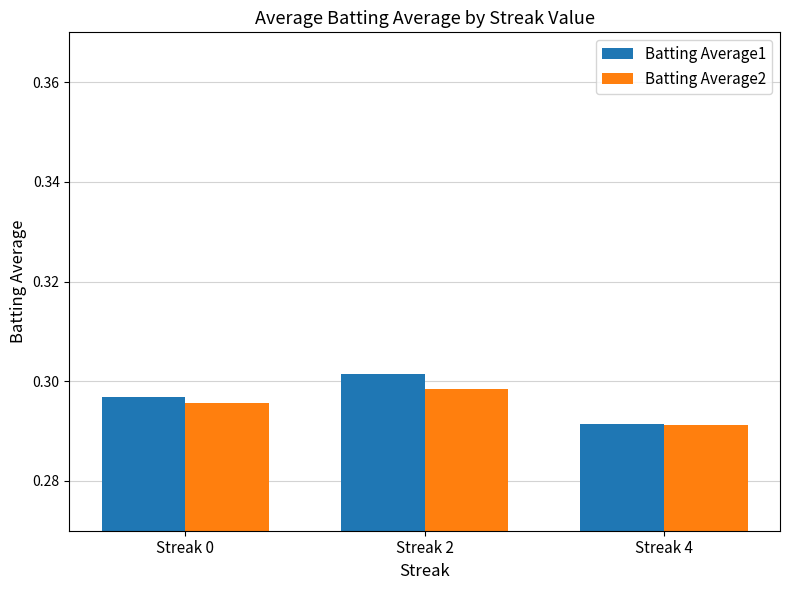

Which category has the highest value in the Batting Average1 series?

Streak 2